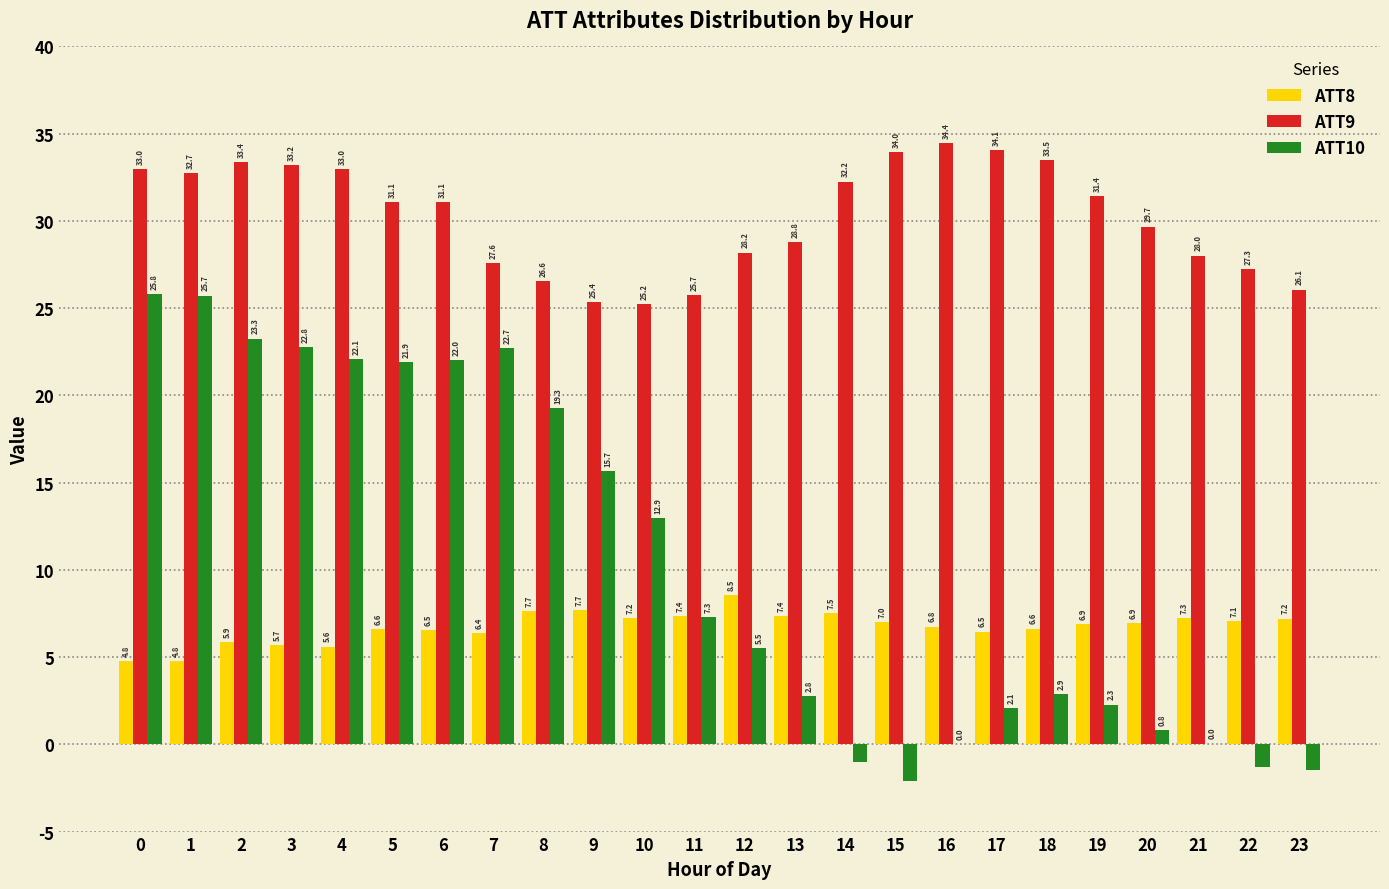

At which label is ATT10 closest to 11?

10